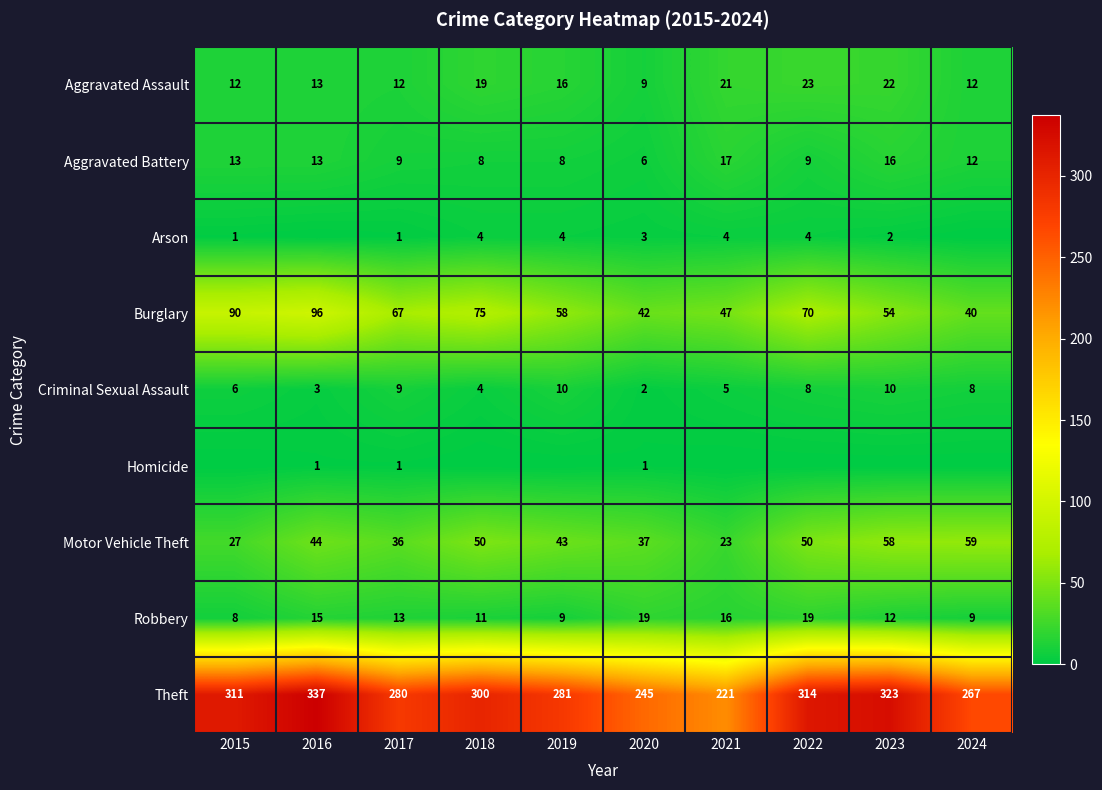

Is the value of Theft at 2023 greater than the value of Robbery at 2023?

Yes